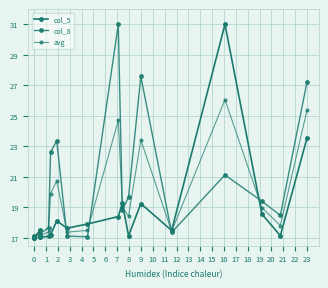

How many data points in col_5 are above 17?

17